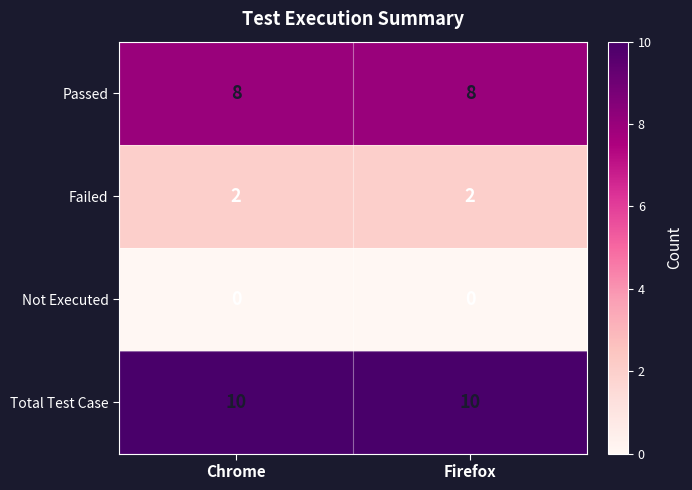

List the series in order of their overall mean, highest first.

Total Test Case, Passed, Failed, Not Executed